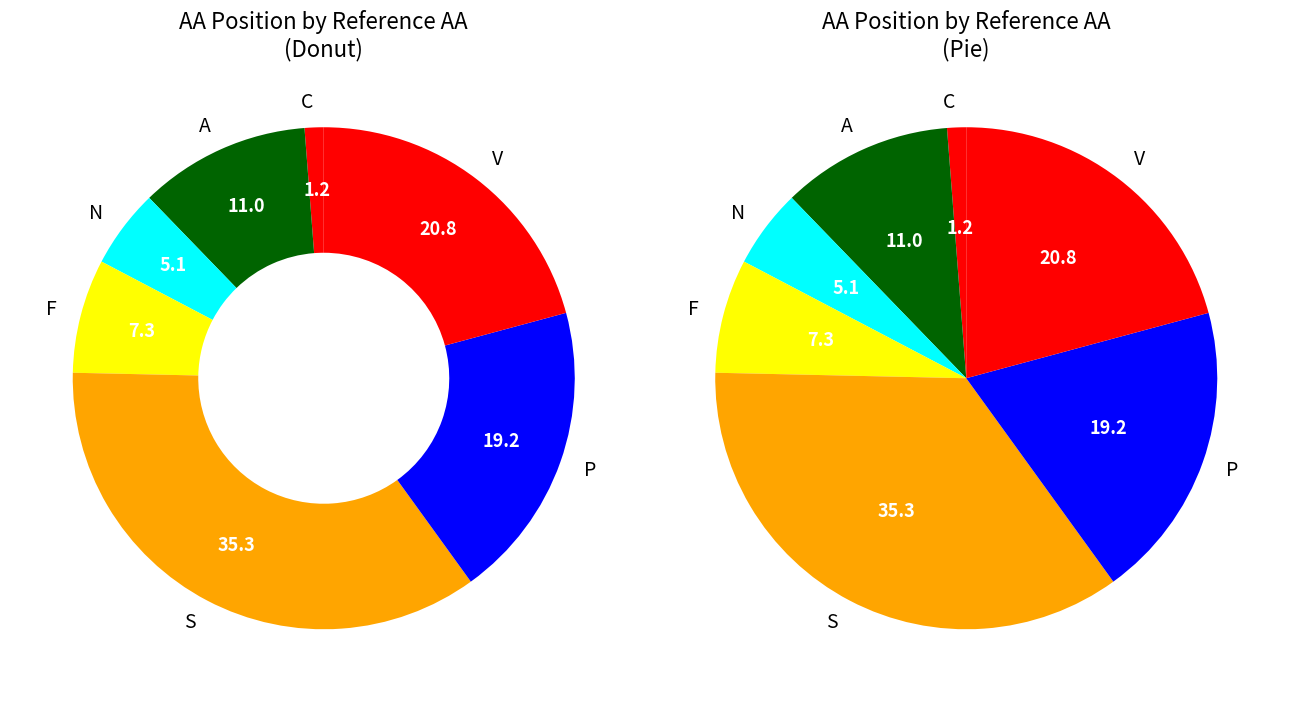

What percentage is the F slice, to the nearest percent?

7%